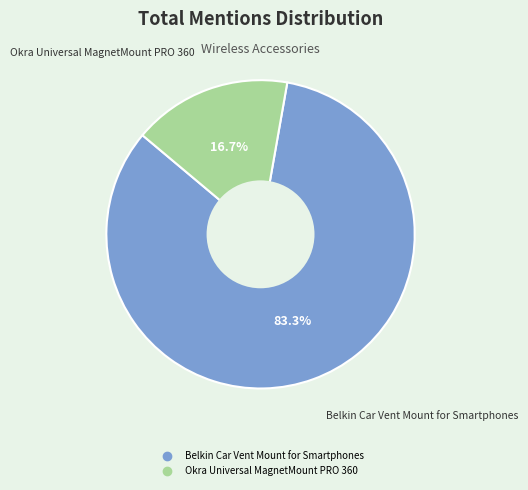

To the nearest percent, what is the average slice percentage?

50%